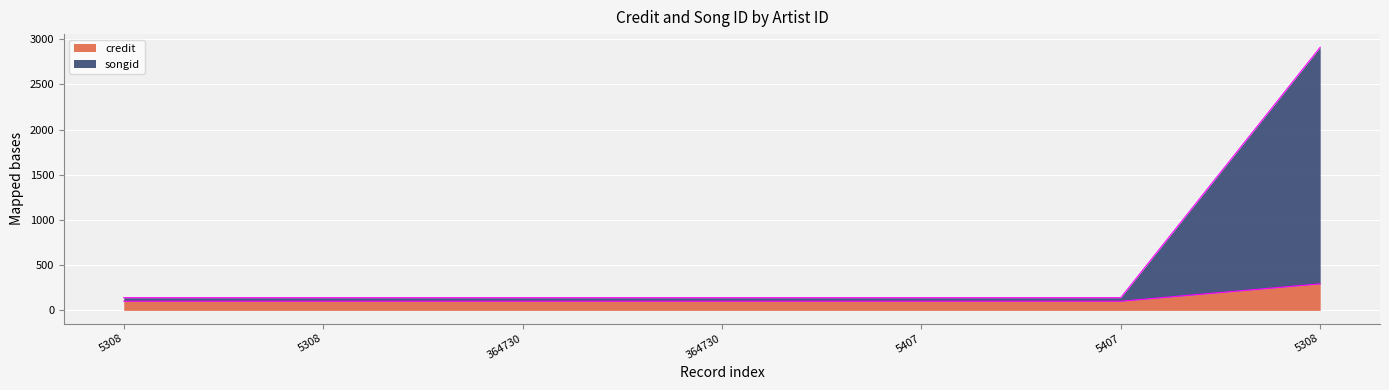

At which label does songid reach its peak?

5308